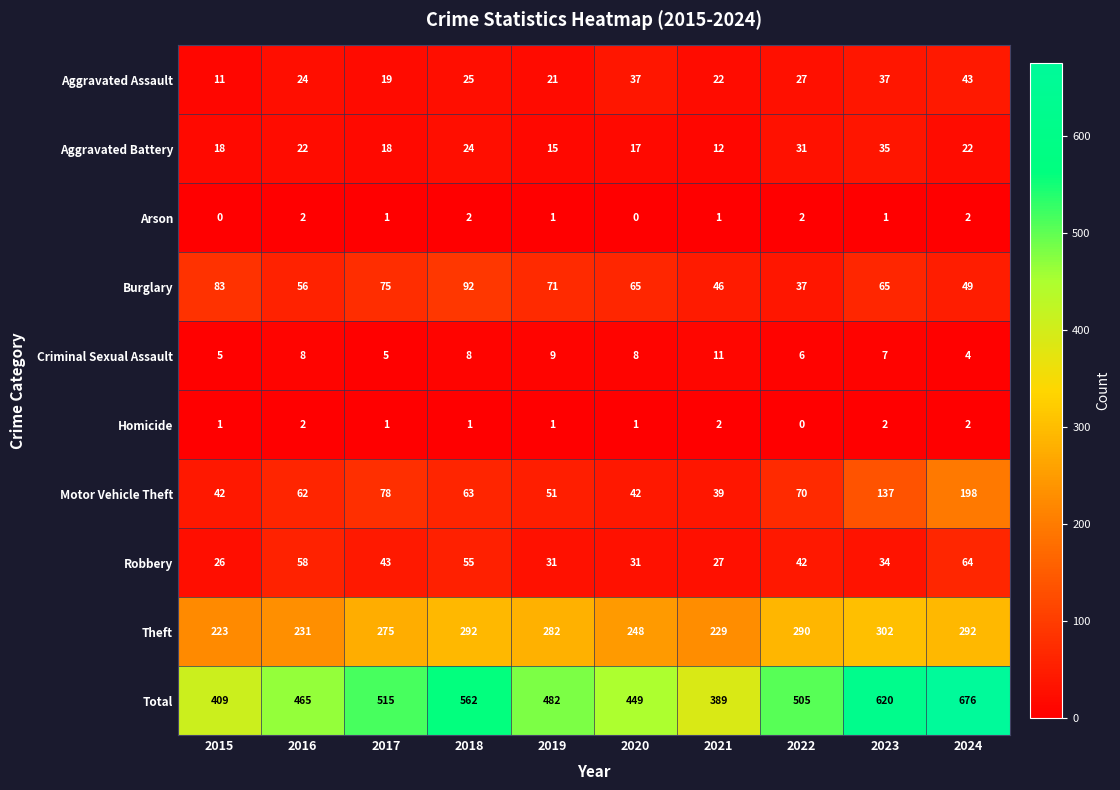

What is the difference between the second highest and minimum values in the Burglary series?

46